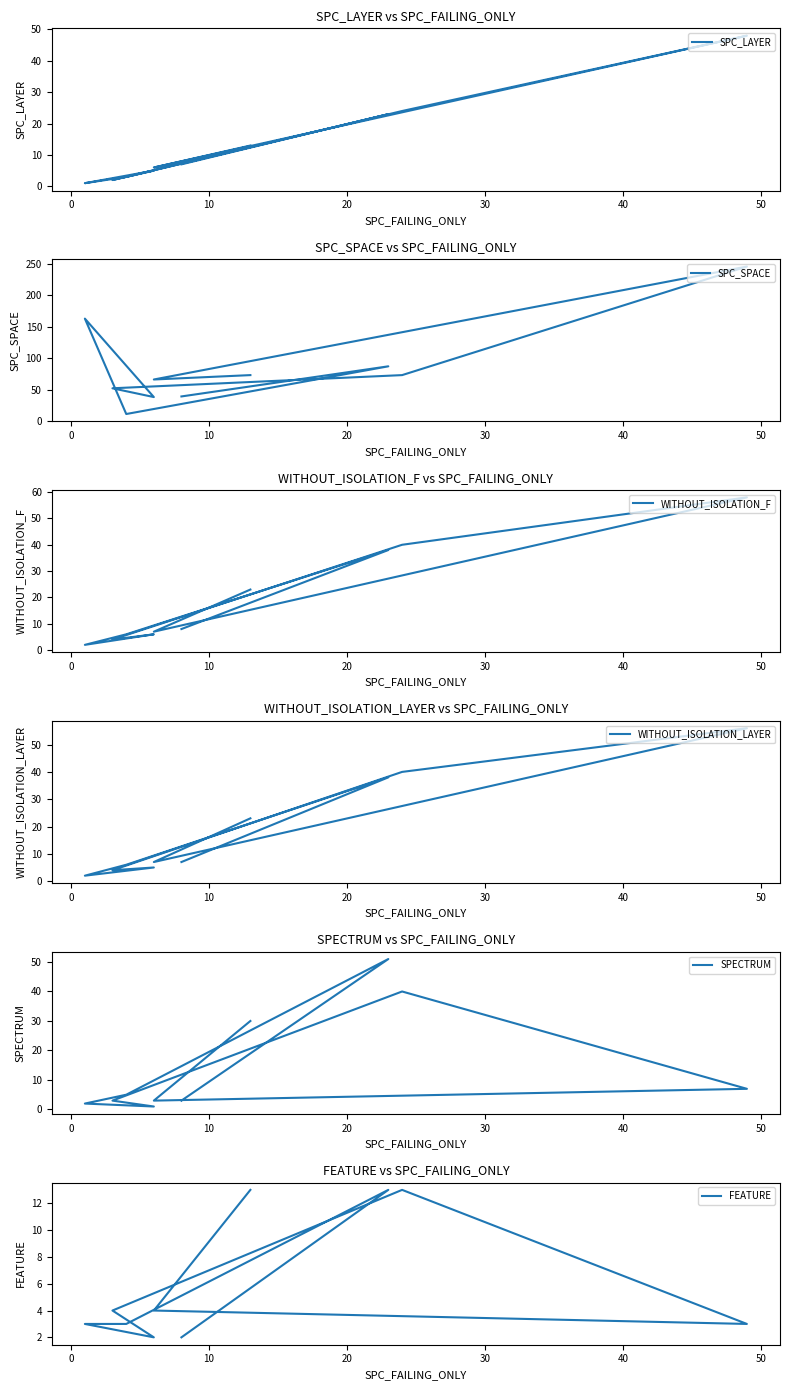

How many series are shown in this chart?

6